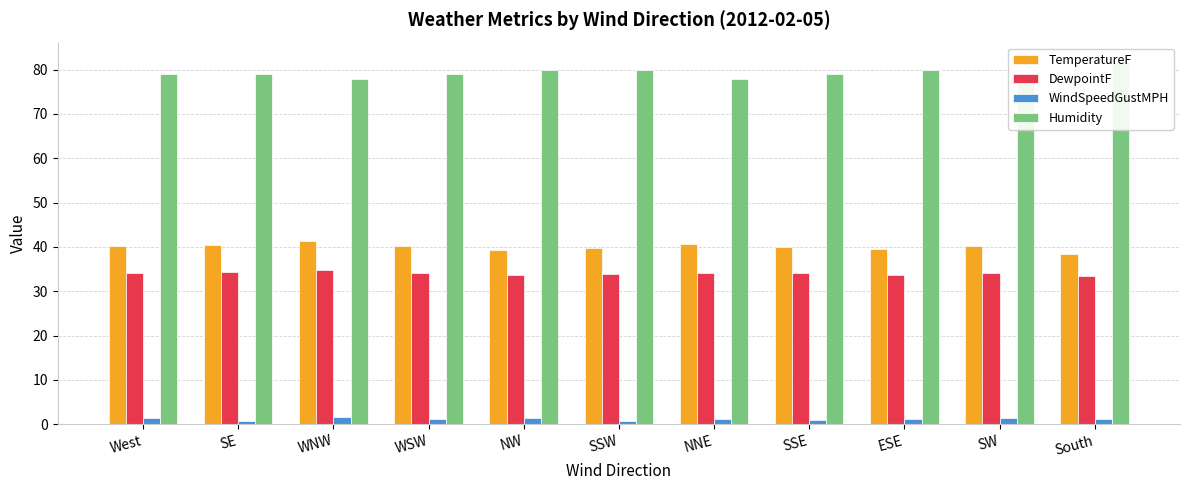

The WindSpeedGustMPH series shows 1.9 at South. True or false?

False